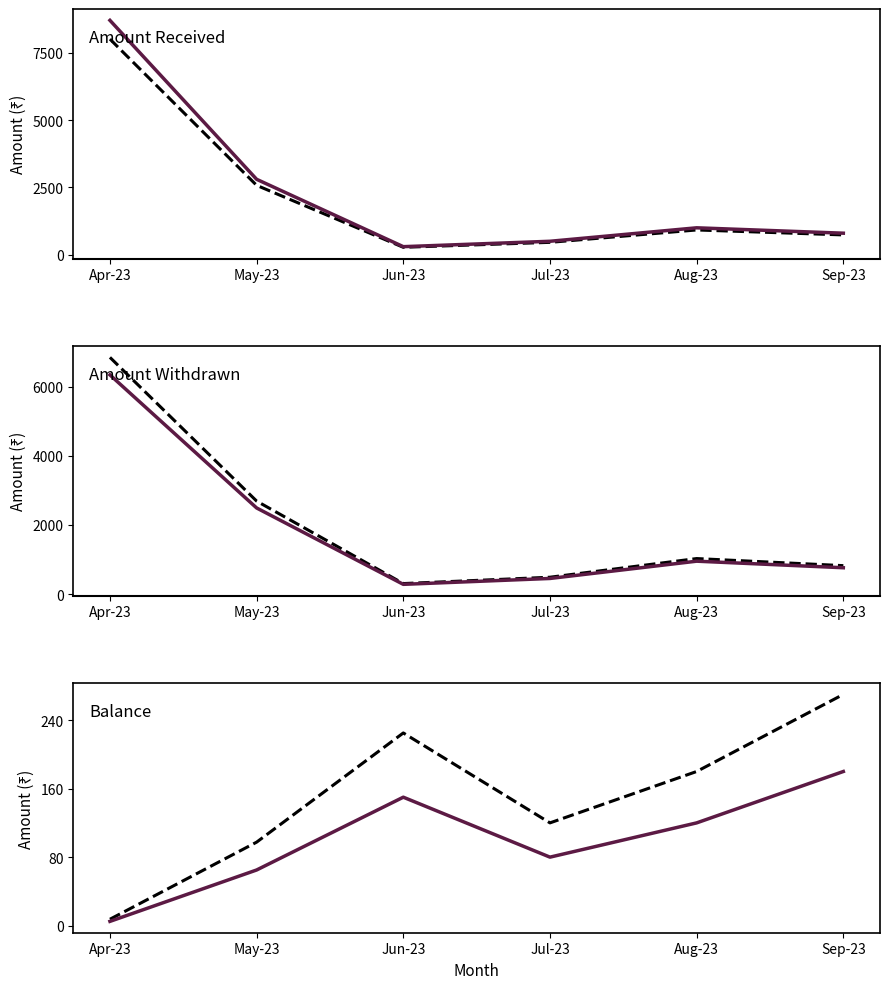

At which category does Amount Received (upper) reach its first local peak?

Aug-23